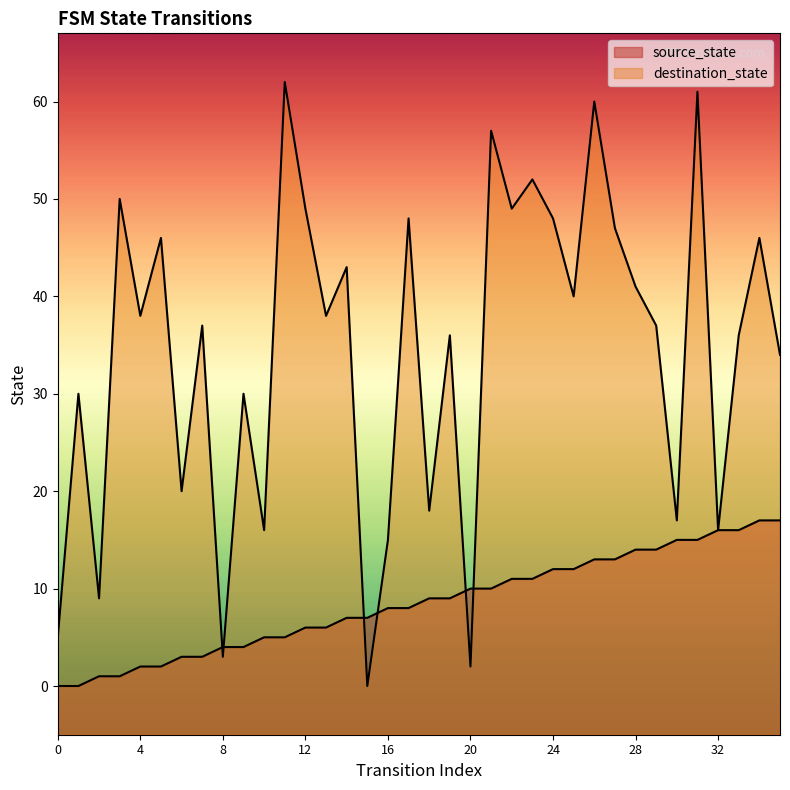

The source_state series shows 3 at 4. True or false?

False